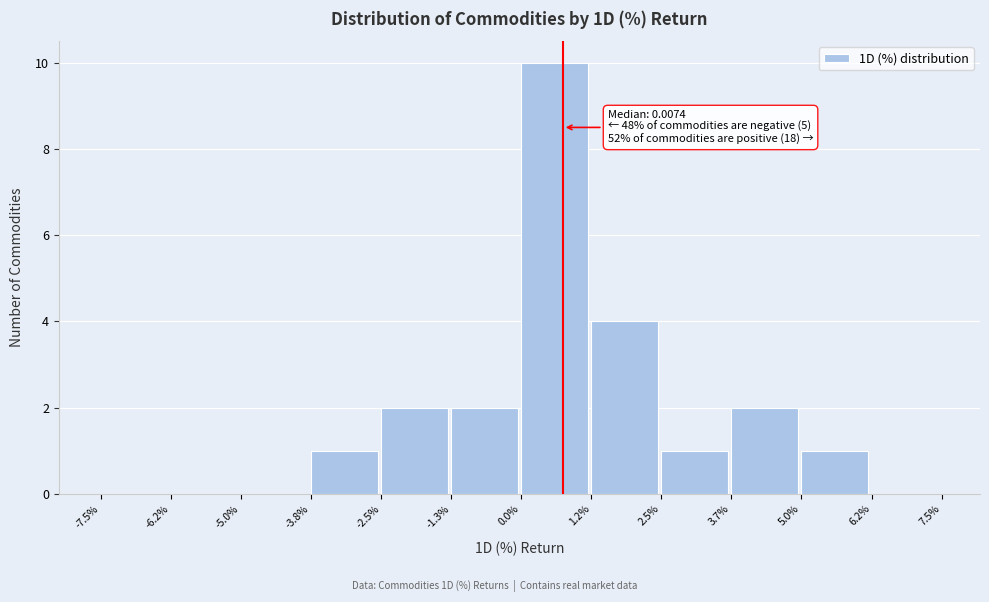

Reading left to right, what are all the values shown in this chart?

-7.5%=0	-6.2%=0	-5.0%=0	-3.8%=1	-2.5%=2	-1.3%=2	0.0%=10	1.2%=4	2.5%=1	3.7%=2	5.0%=1	6.2%=0